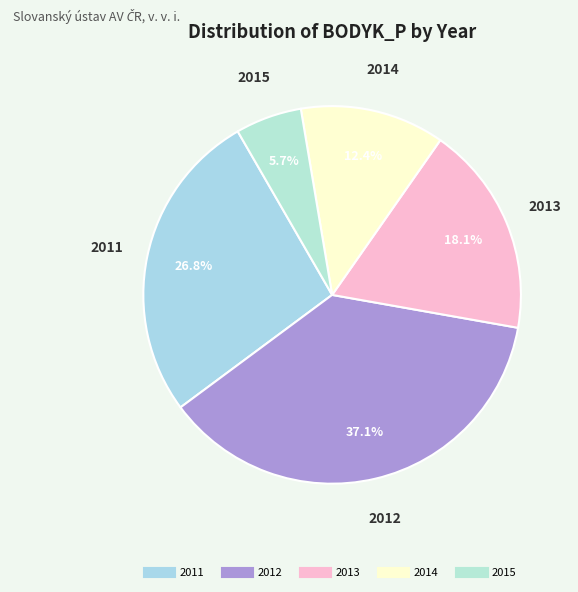

Count the number of slices in the pie.

5